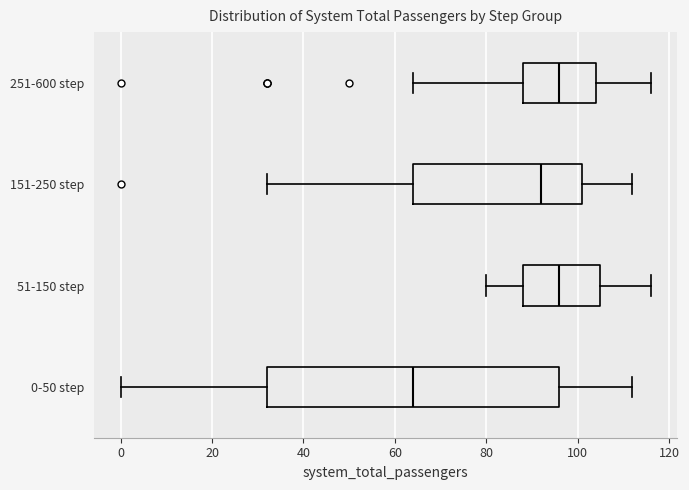

Comparing the boxes themselves (not the whiskers), which one is the widest?

0-50 step